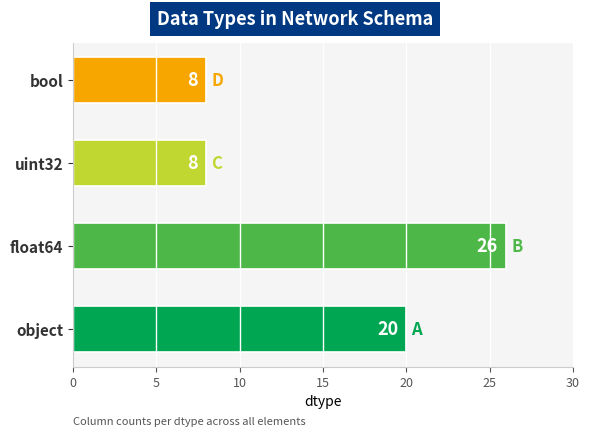

What is the average value?

16